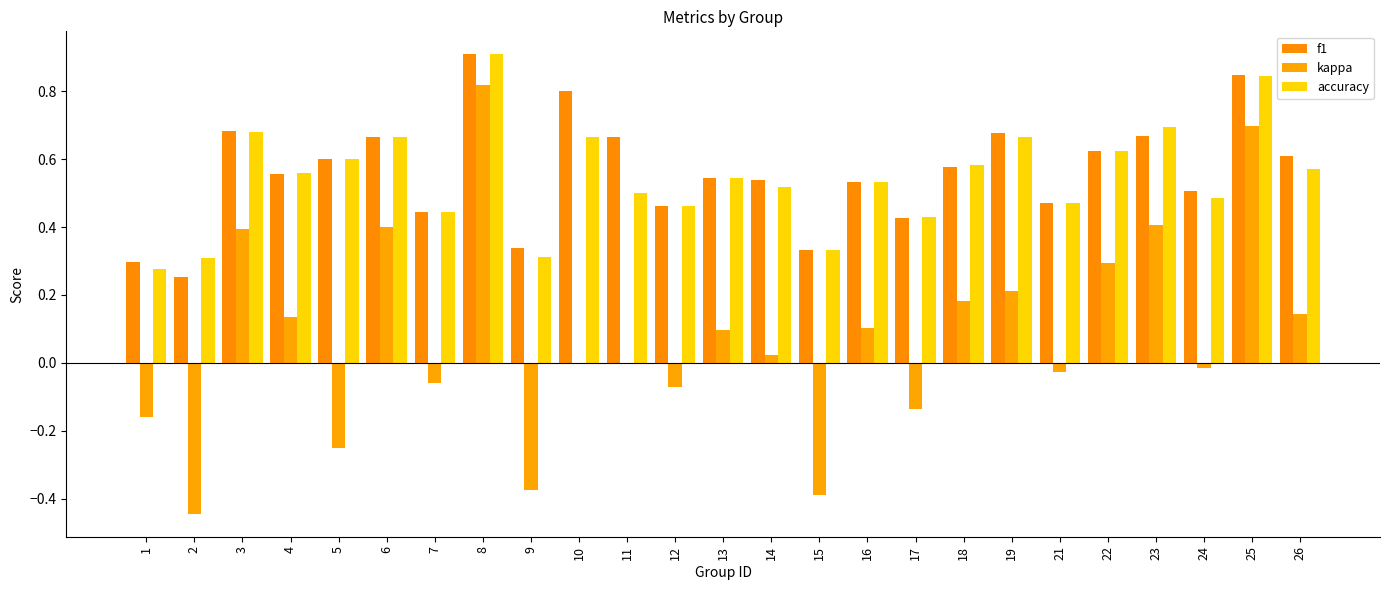

Between 11 and 16, which is larger?

11